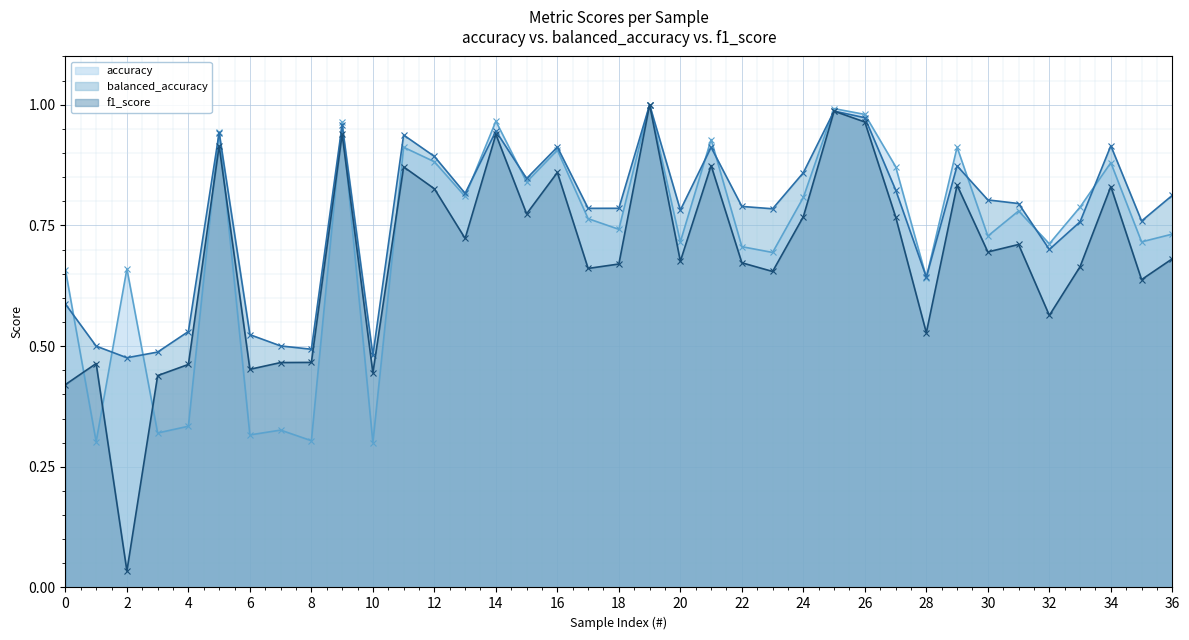

Which series changed the most between 22 and 24?

accuracy